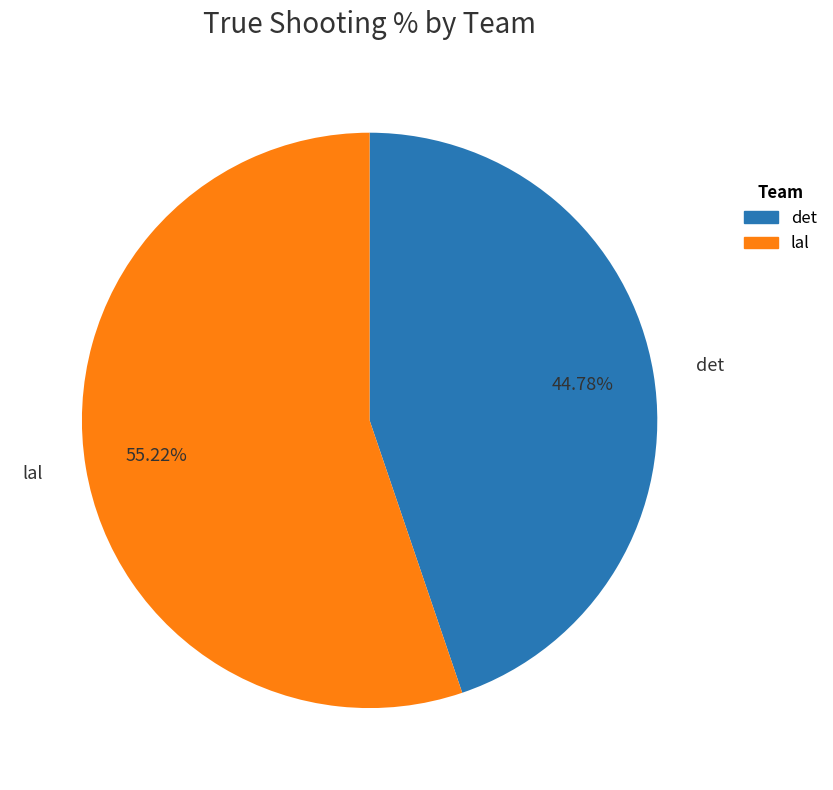

Is the sum of lal and det greater than half?

Yes